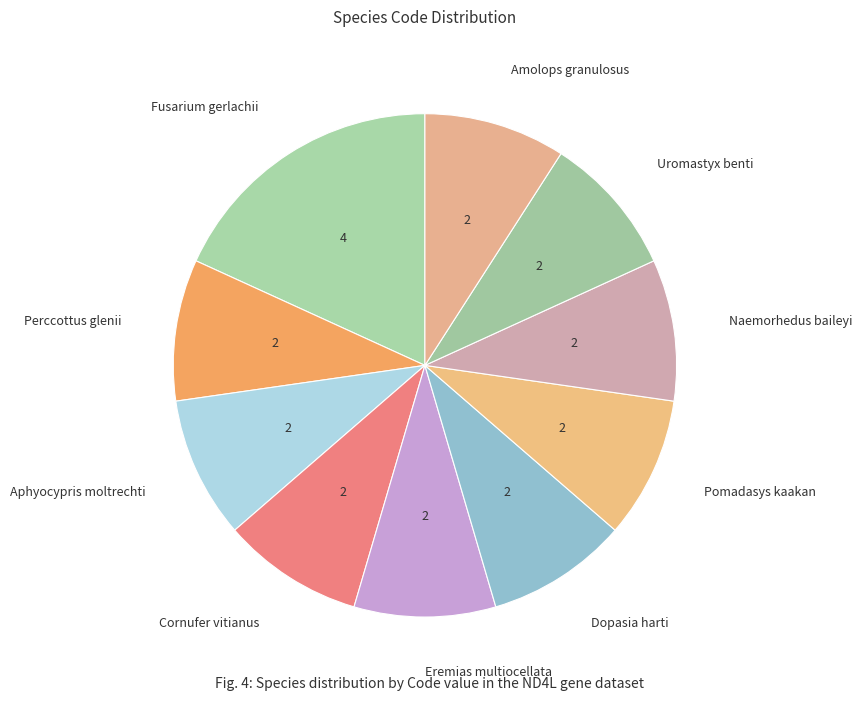

Is there a majority slice in this chart?

No